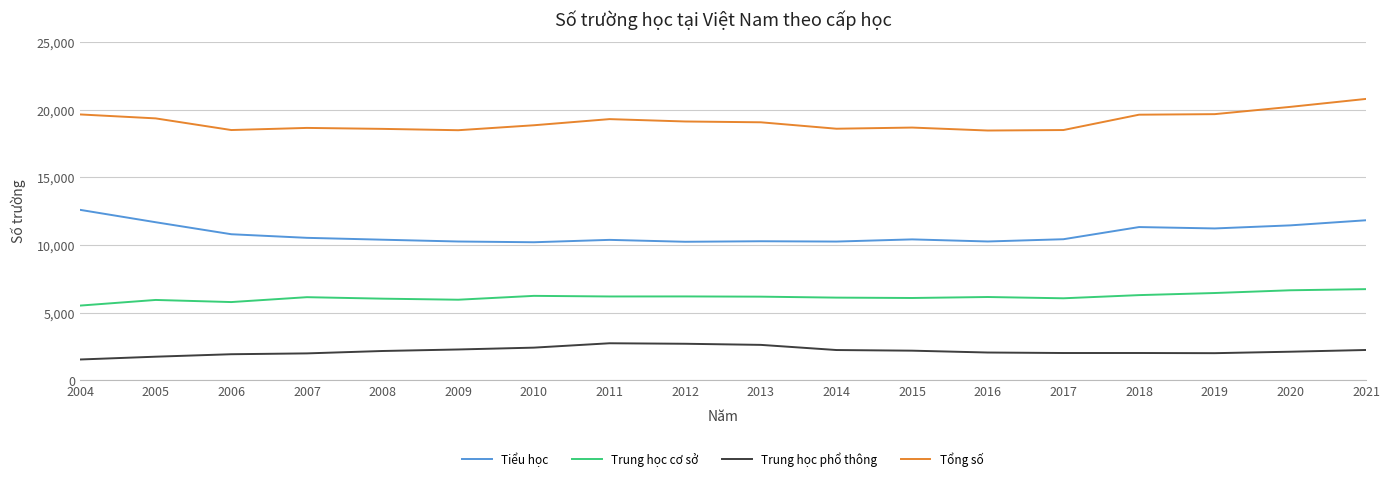

True or false: Trung học cơ sở and Tiểu học cross at least once.

False